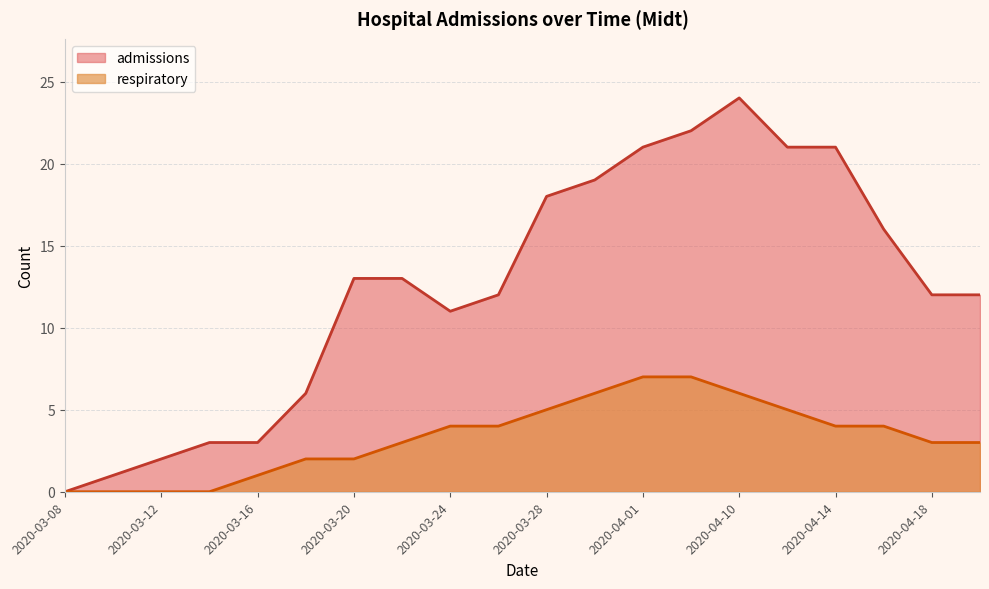

Read the respiratory value at 2020-03-30.

6